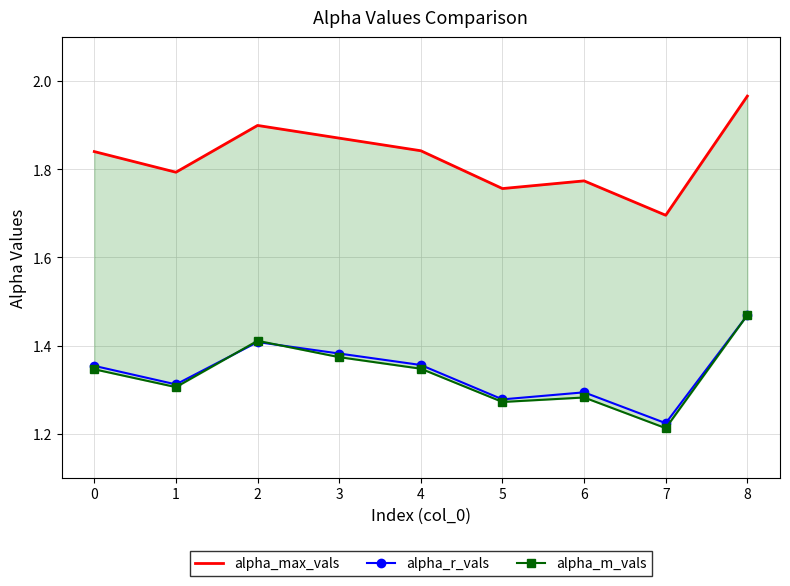

At how many categories does at least one series exceed 1?

9